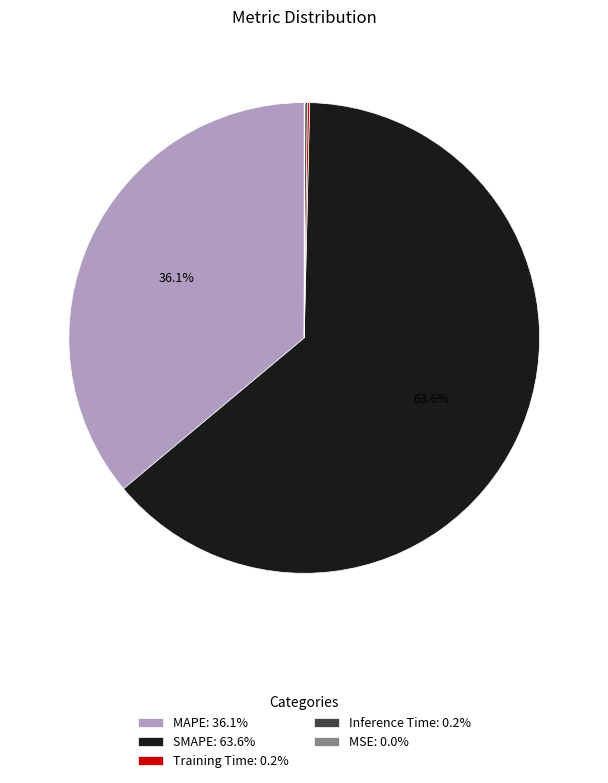

True or false: SMAPE accounts for 64% of the total.

True